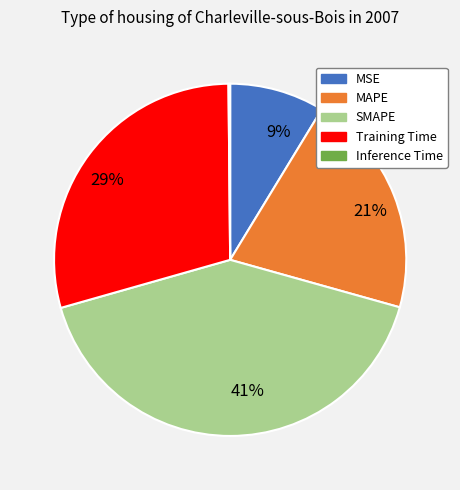

Is there a majority slice in this chart?

No